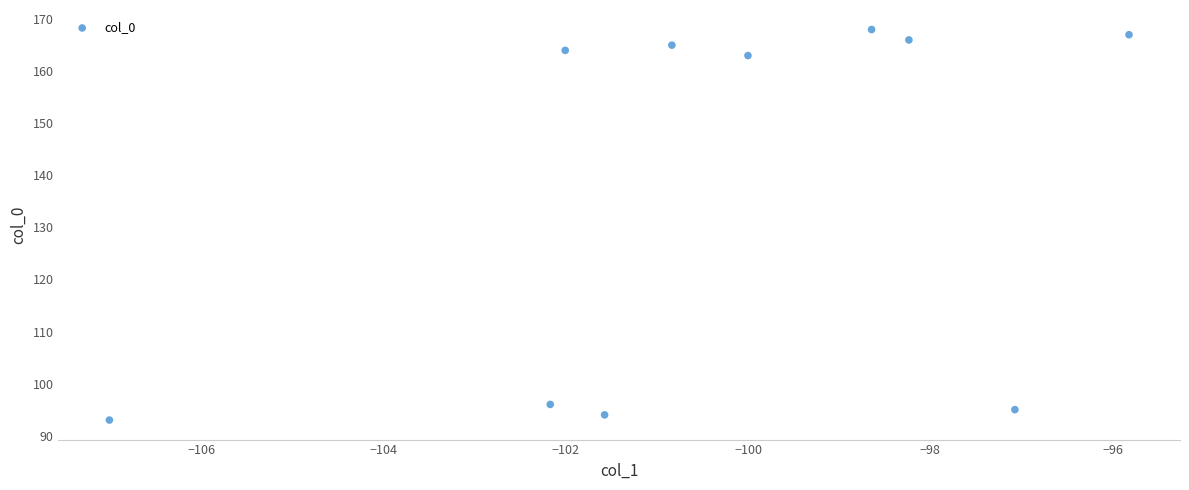

What Y value in the scatter plot is closest to 130?

163